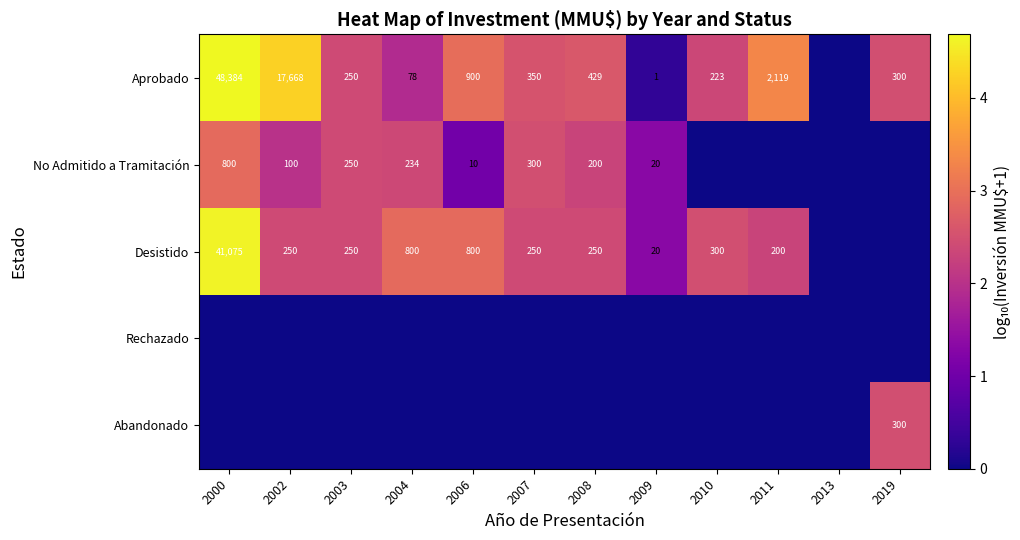

Is it true that No Admitido a Tramitación equals 1.4 at 2008?

False